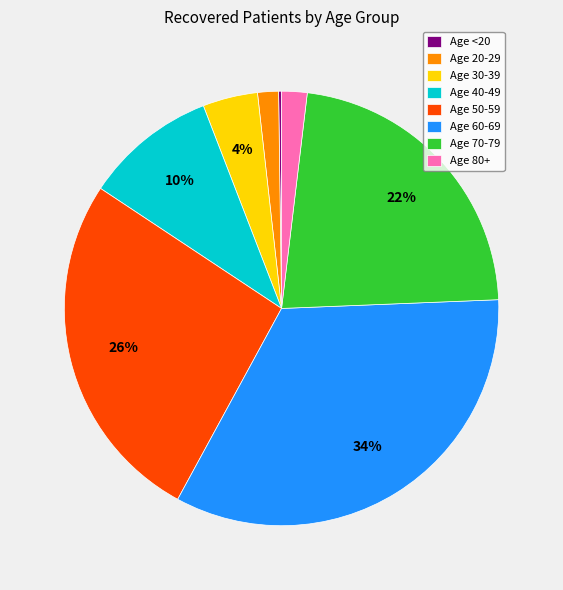

Does Age 40-49 account for over 50% of the chart?

No